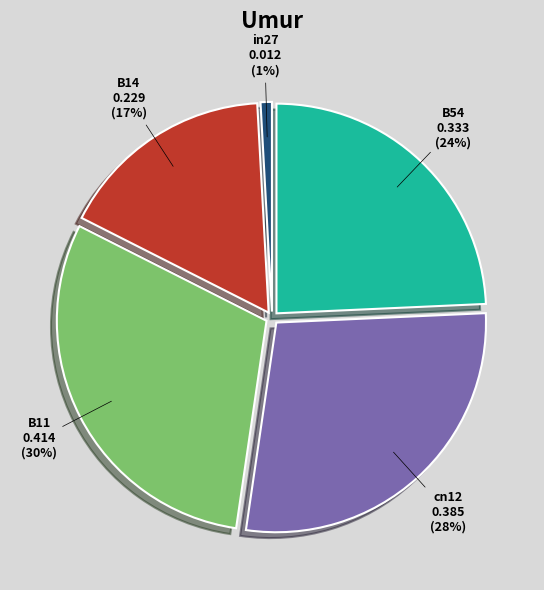

To the nearest percent, what is the average slice percentage?

20%